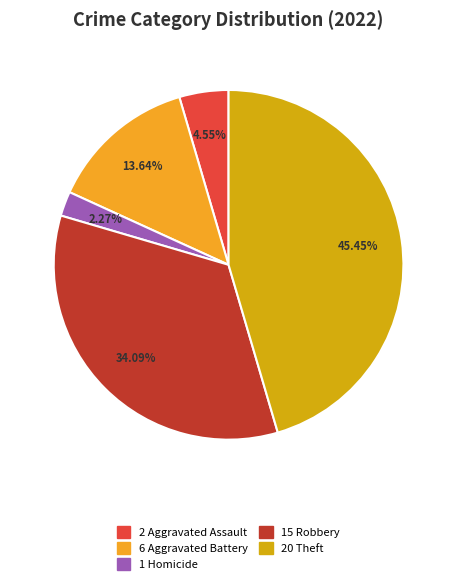

Is there a majority slice in this chart?

No